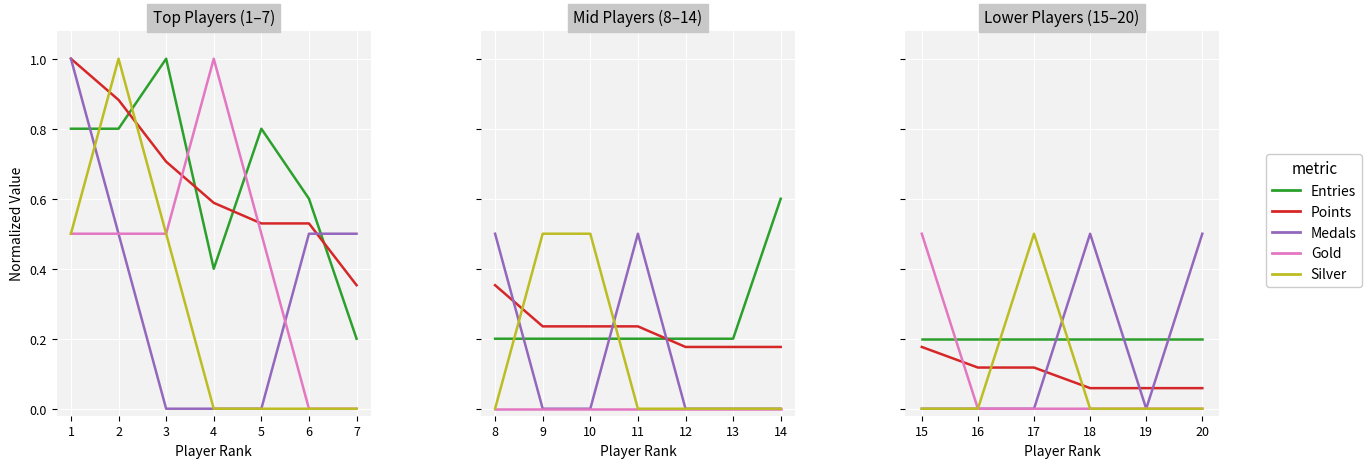

Which series has the largest total across all categories?

Entries